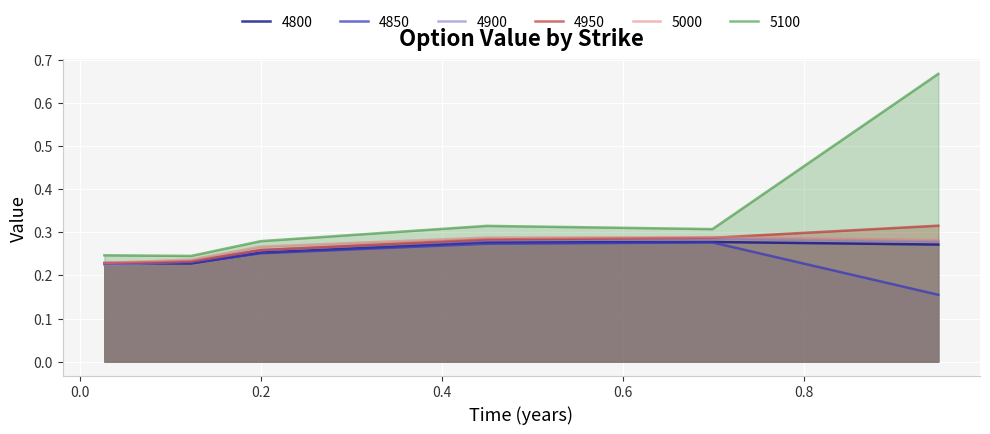

Which series has the largest total across all categories?

5100